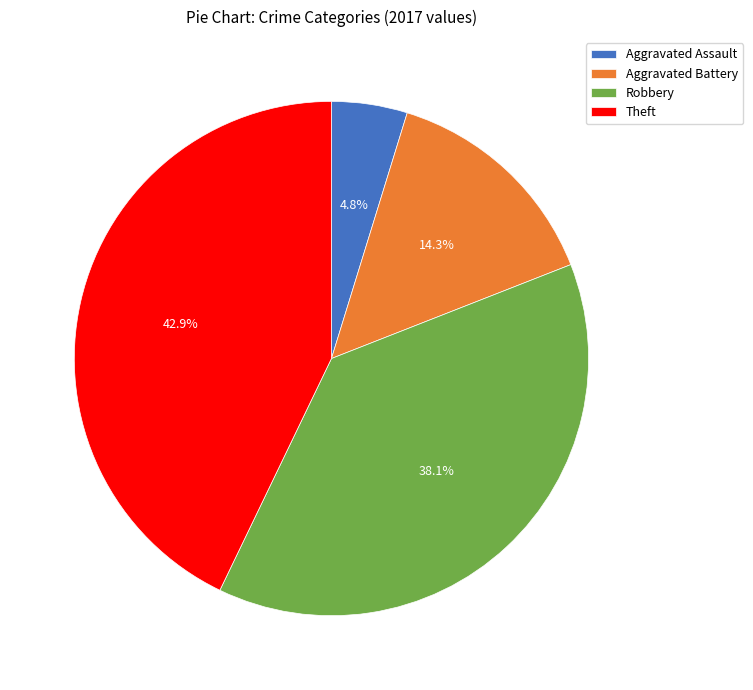

How many segments does this pie chart have?

4